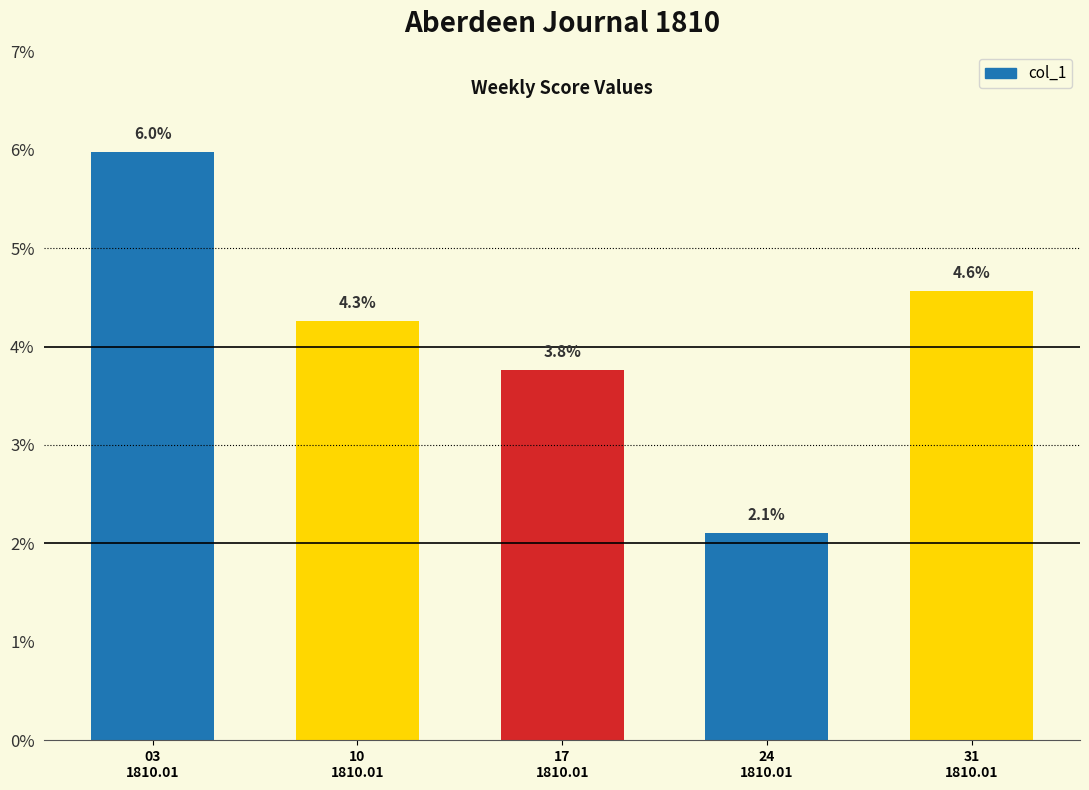

Are the bars grouped side by side (vs. stacked)?

No